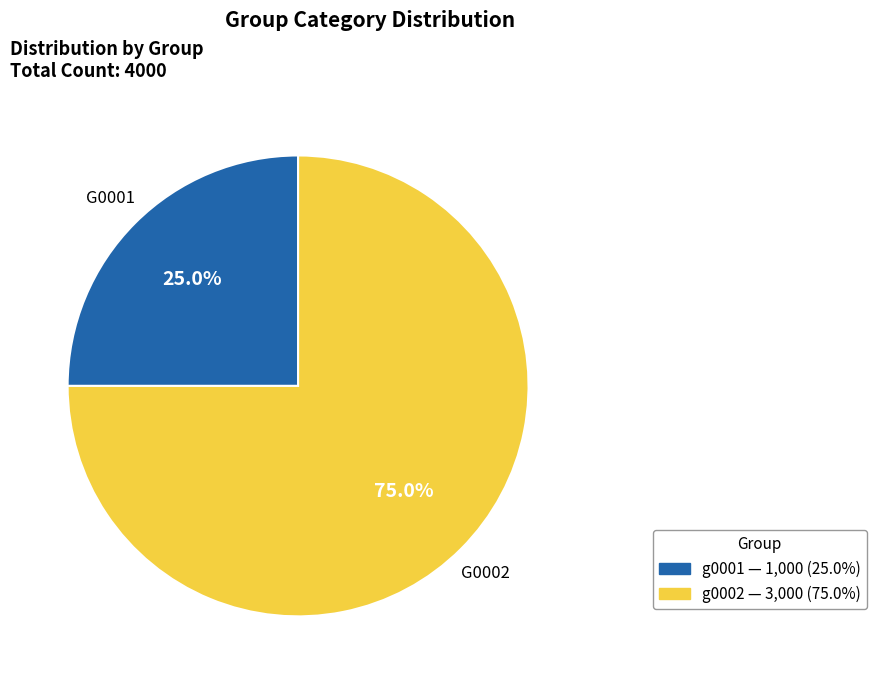

What percentage is the g0002 slice, to the nearest percent?

75%